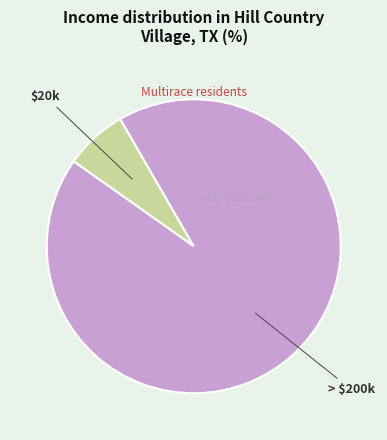

Is there a majority slice in this chart?

Yes